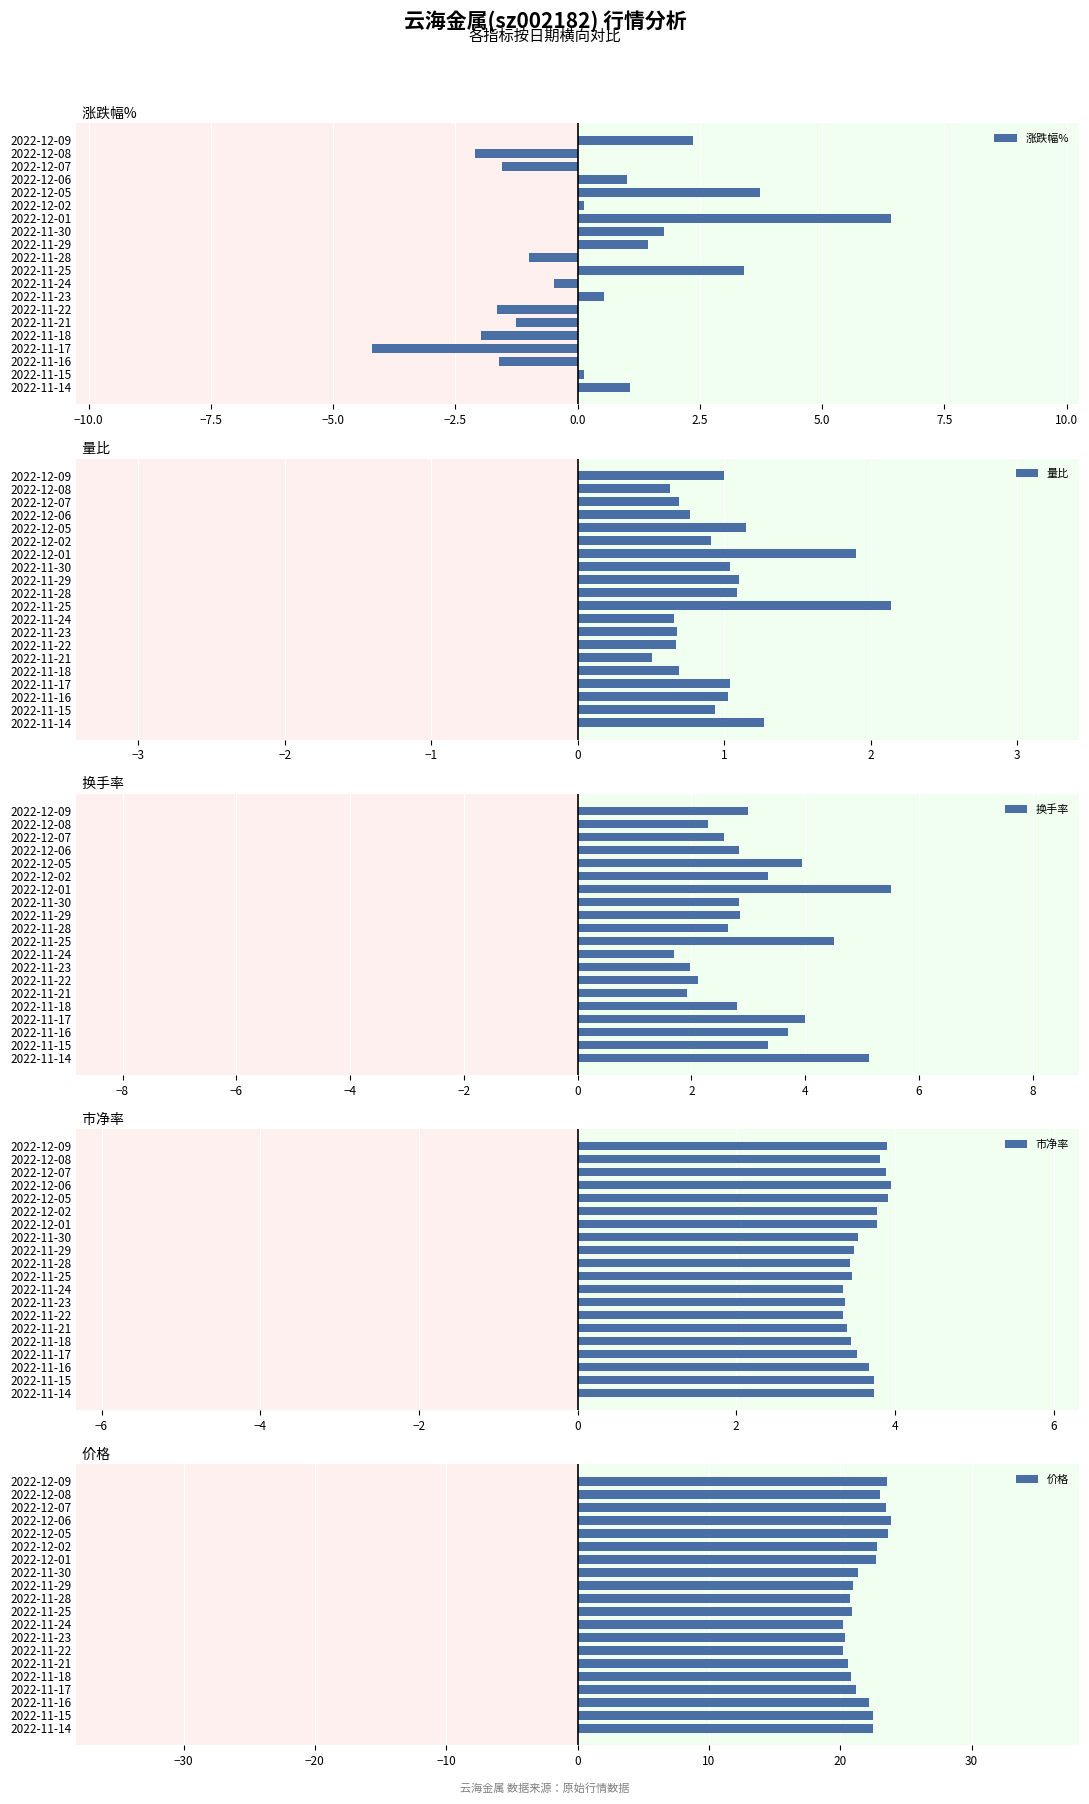

What are all the series names shown in the legend?

涨跌幅%, 量比, 换手率, 市净率, 价格